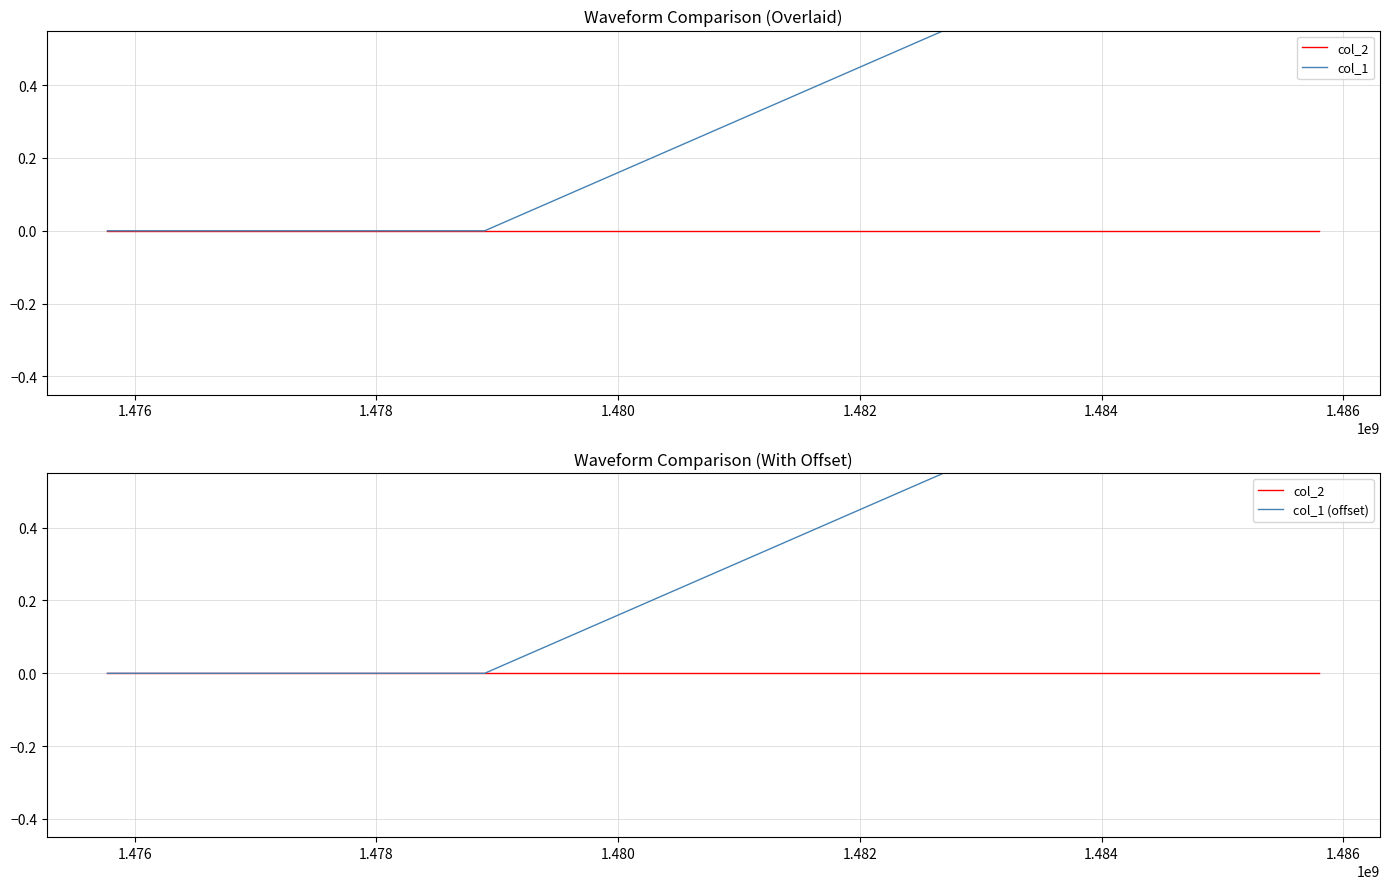

Is this an area chart (filled region under the line)?

No